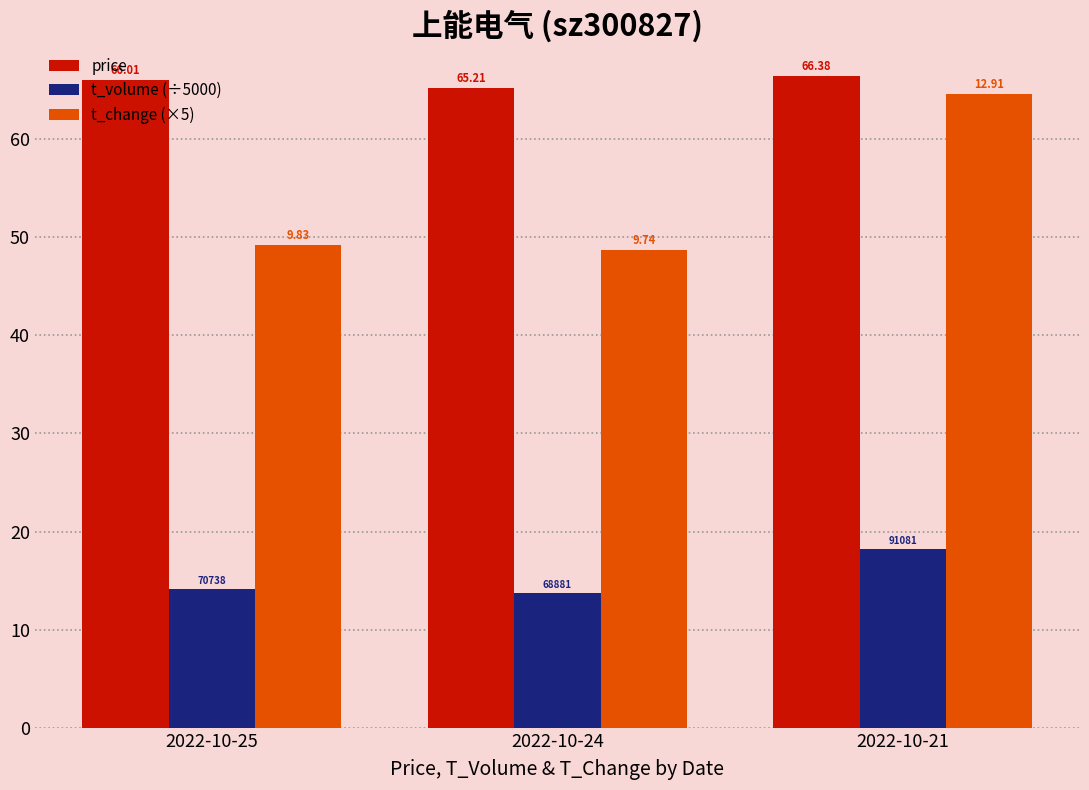

What are all the series names shown in the legend?

price, t_volume (÷5000), t_change (×5)